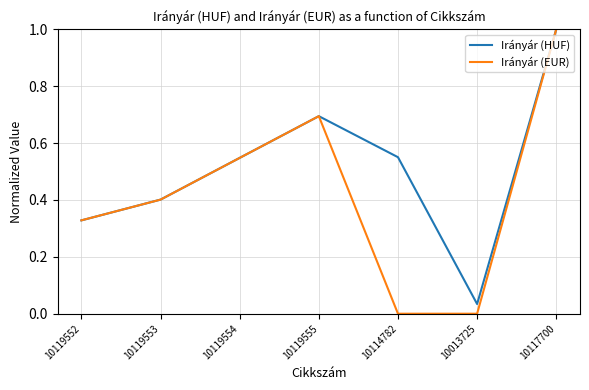

Which series changed the most between 10119554 and 10119555?

Irányár (EUR)